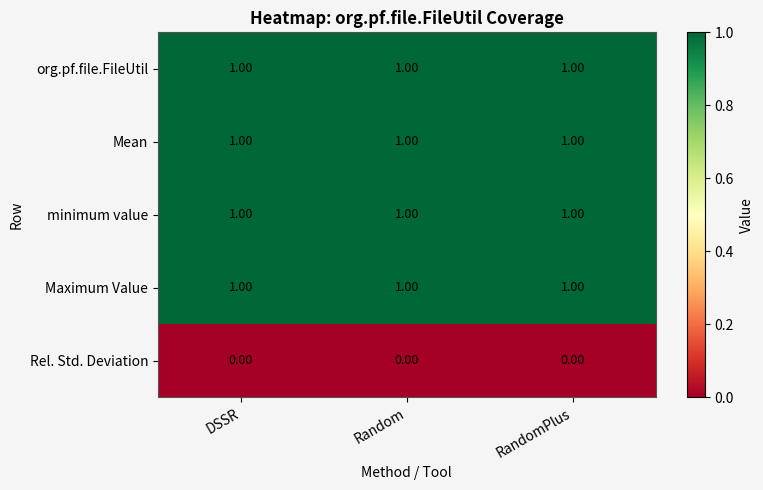

Is the value of Maximum Value at Random greater than the value of Rel. Std. Deviation at DSSR?

Yes